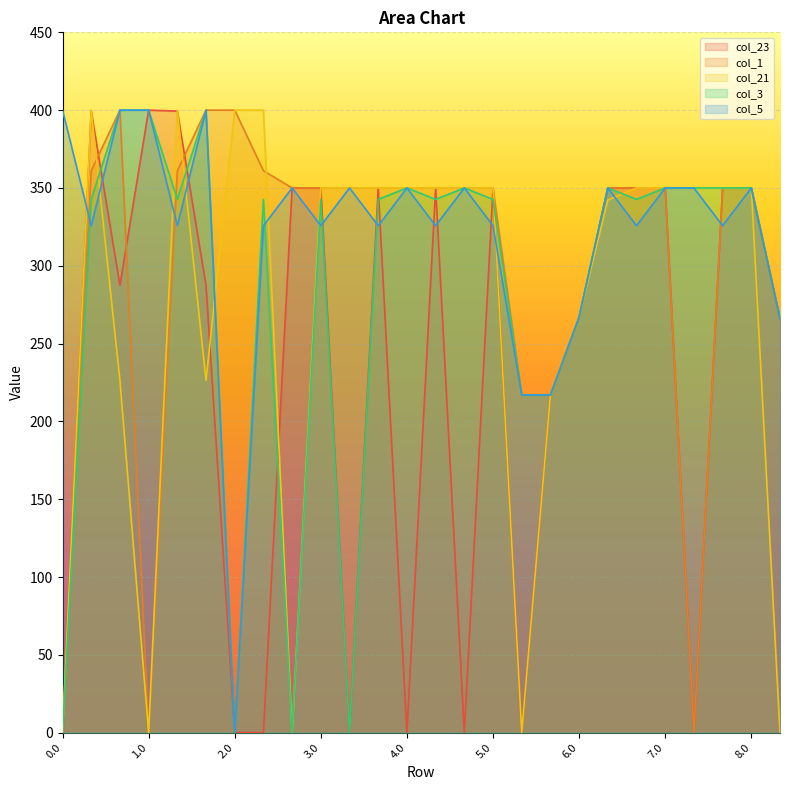

What is the difference between the maximum and minimum values in the col_23 series?

400.0